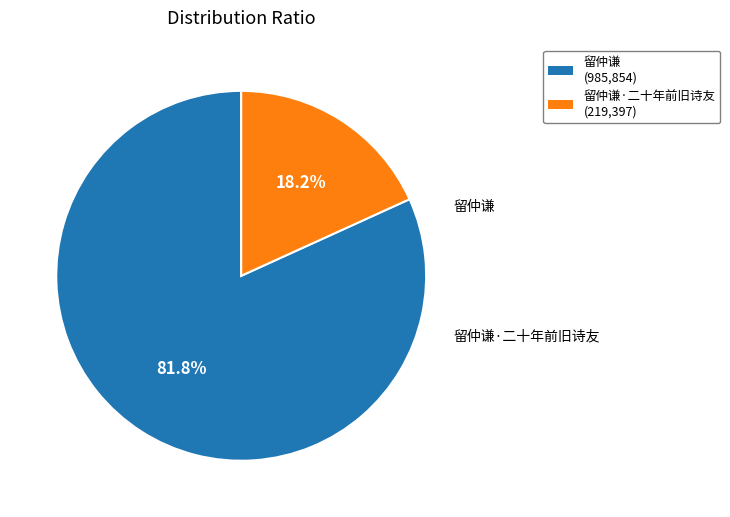

Is there any slice that represents more than half of the pie?

Yes